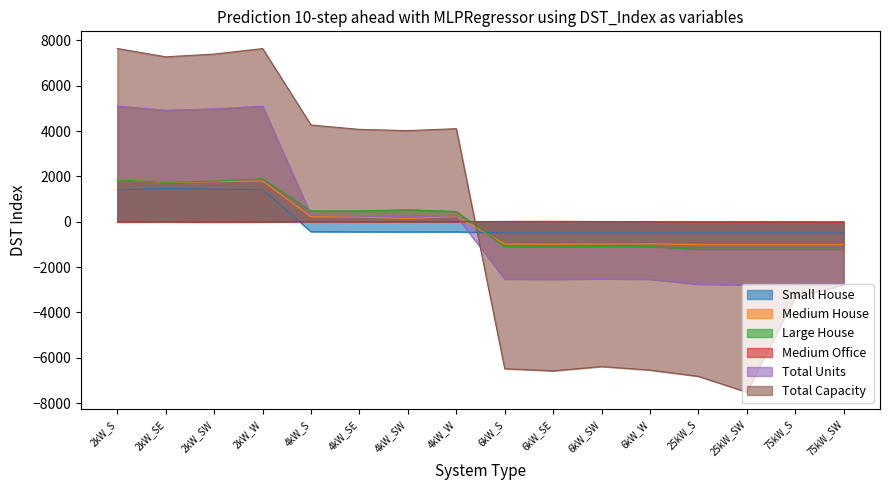

What is the label of the 2nd point from the left?

2kW_SE